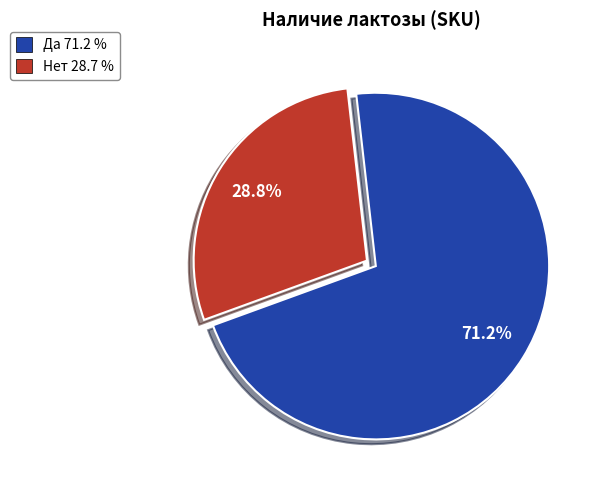

True or false: Нет accounts for 29% of the total.

True